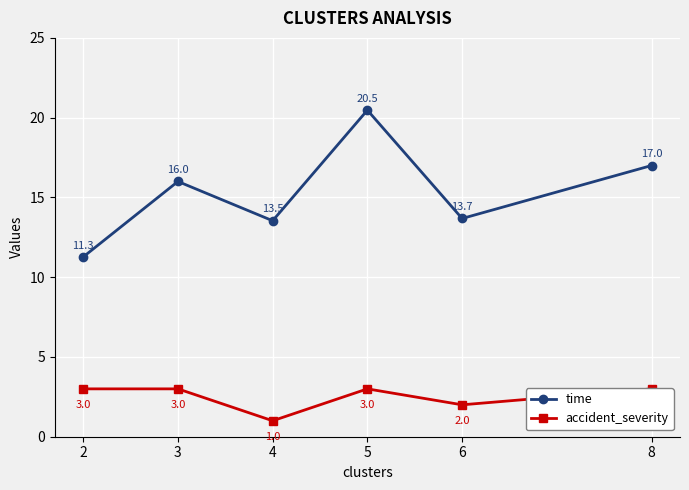

Reading right to left, transcribe all the data shown in this chart.

time: 17.0	13.7	20.5	13.5	16.0	11.3
accident_severity: 3.0	2.0	3.0	1.0	3.0	3.0